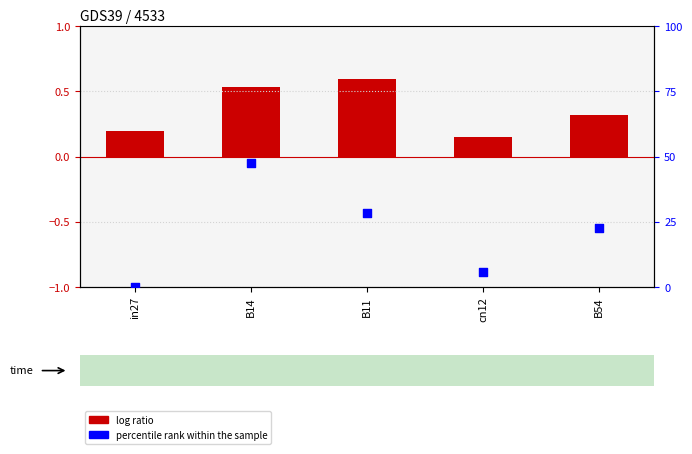

What are all the series names shown in the legend?

log ratio, percentile rank within the sample